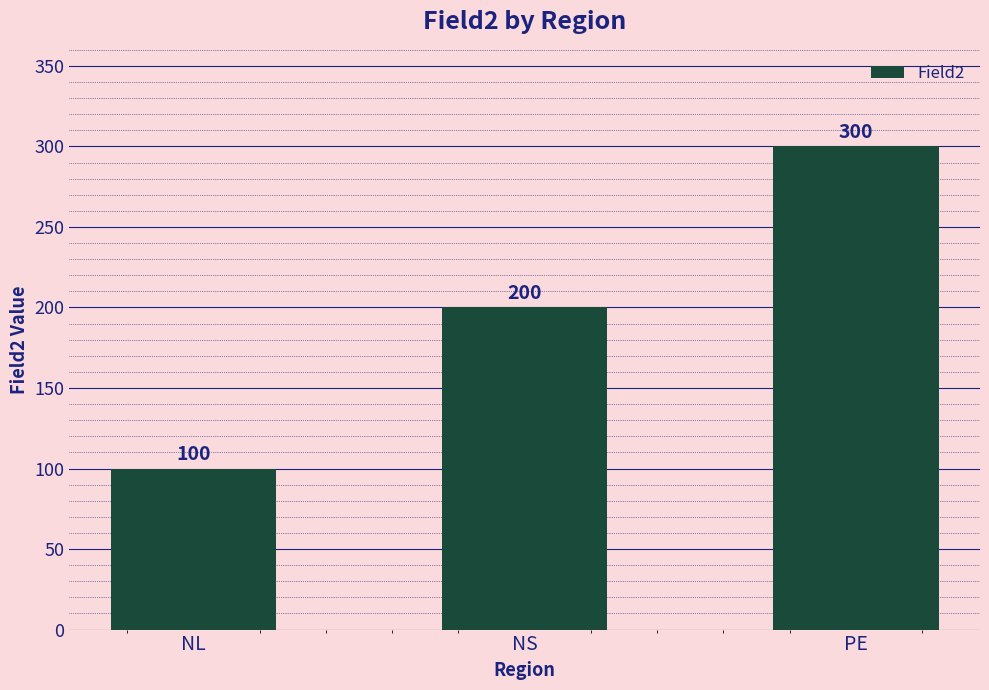

How many bars are there in total?

3